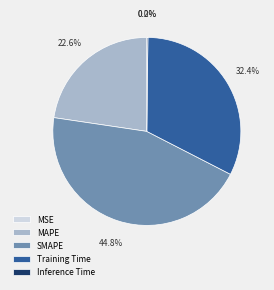

What percentage do MAPE and Training Time together represent?

55.0%